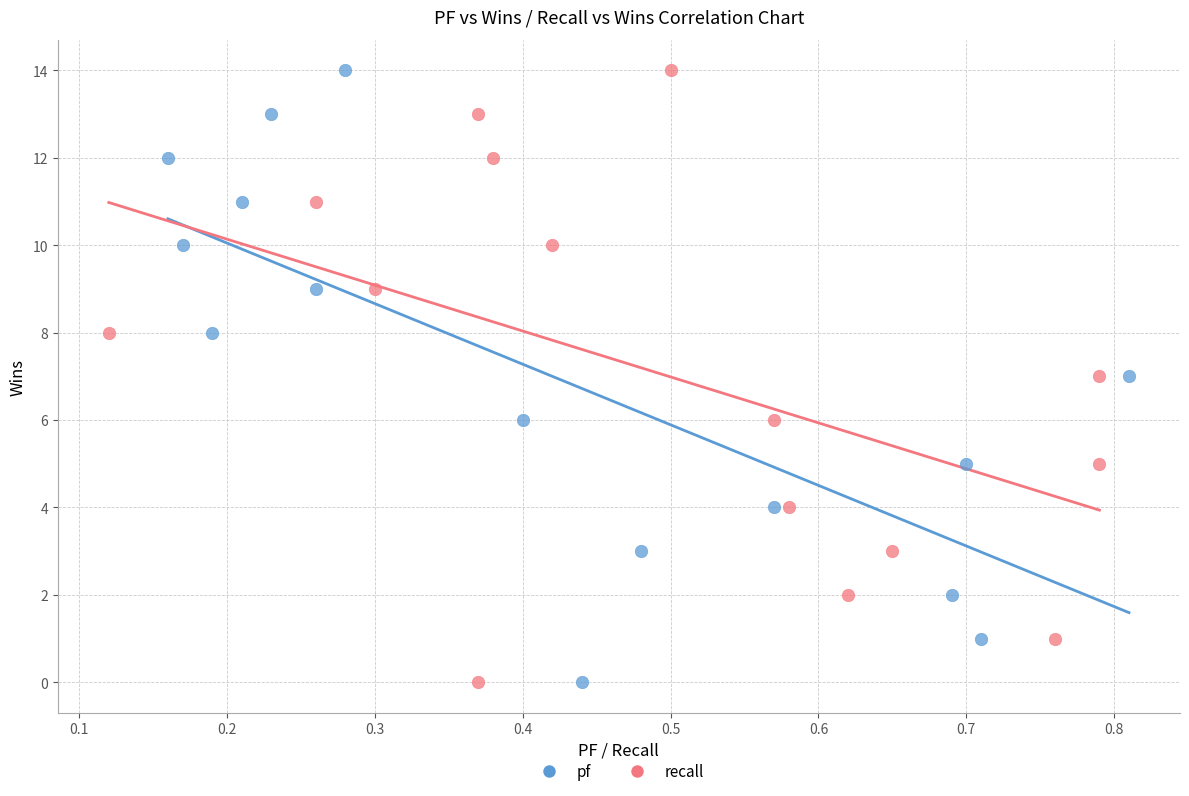

What are all the series names shown in the legend?

pf, recall